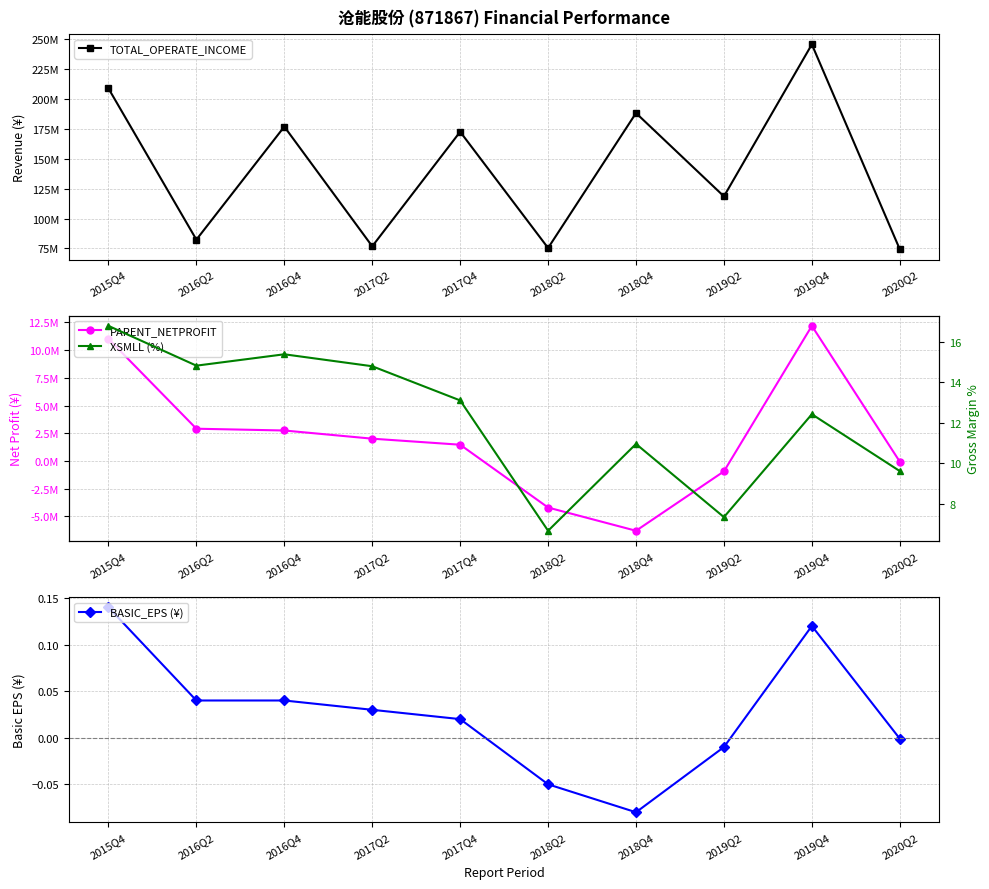

Is the value of PARENT_NETPROFIT at 2018Q2 greater than the value of XSMLL (%) at 2018Q2?

No